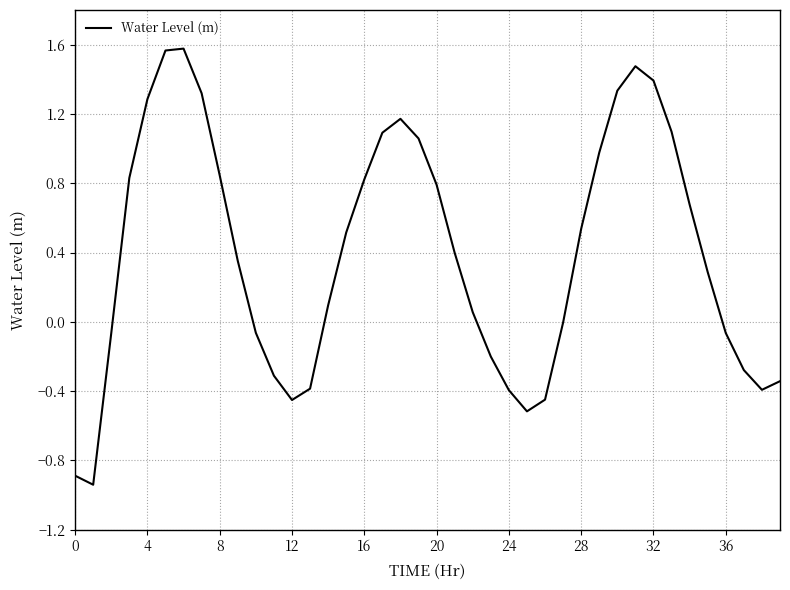

What is the difference between the maximum and minimum values?

2.5